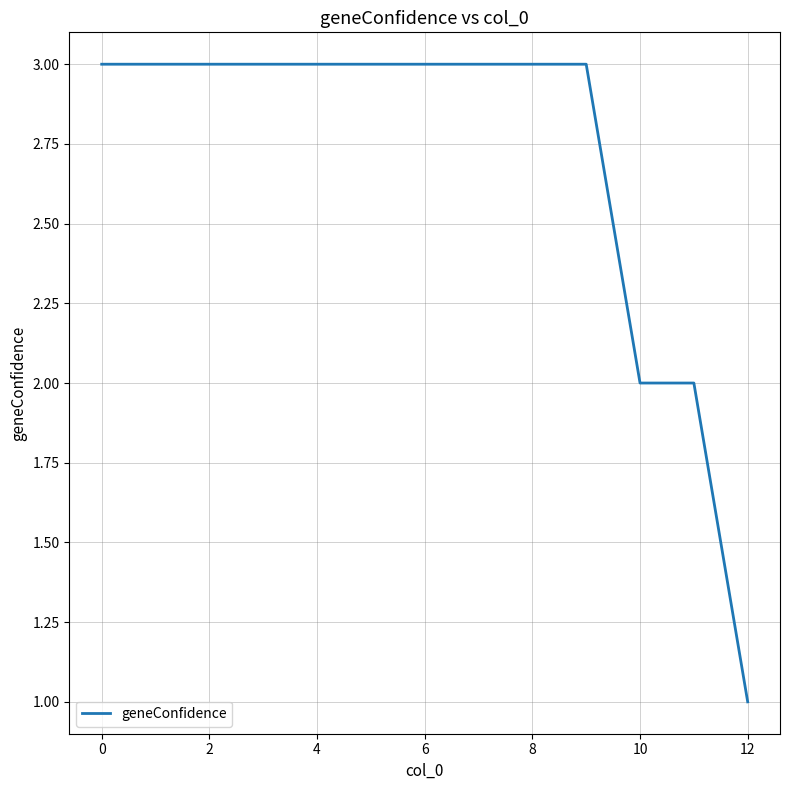

What is the maximum value shown in the chart?

3